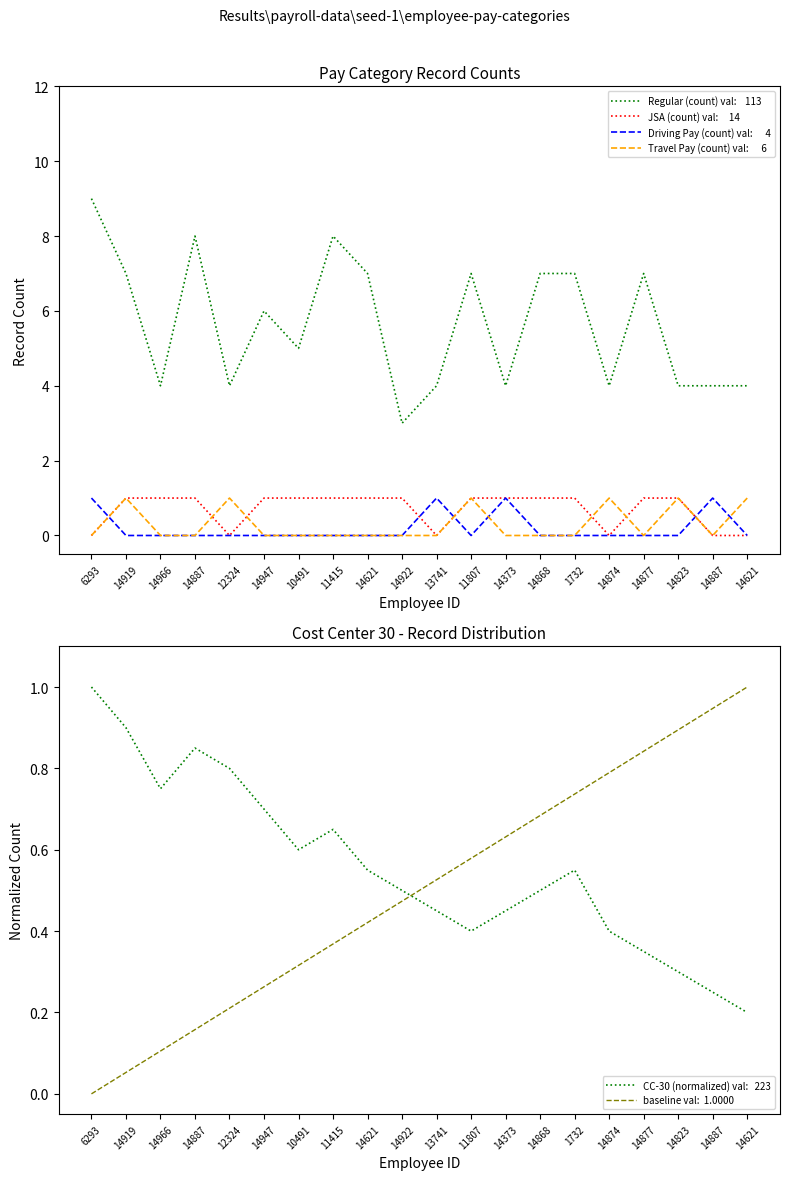

List the labels in order of Travel Pay value, largest first.

14919, 12324, 11807, 14874, 14823, 14621, 6293, 14966, 14887, 14947, 10491, 11415, 14621, 14922, 13741, 14373, 14868, 1732, 14877, 14887